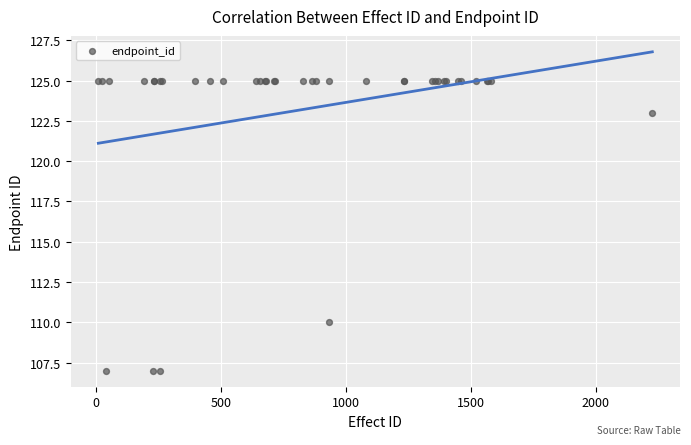

What Y value in the scatter plot is closest to 116?

110